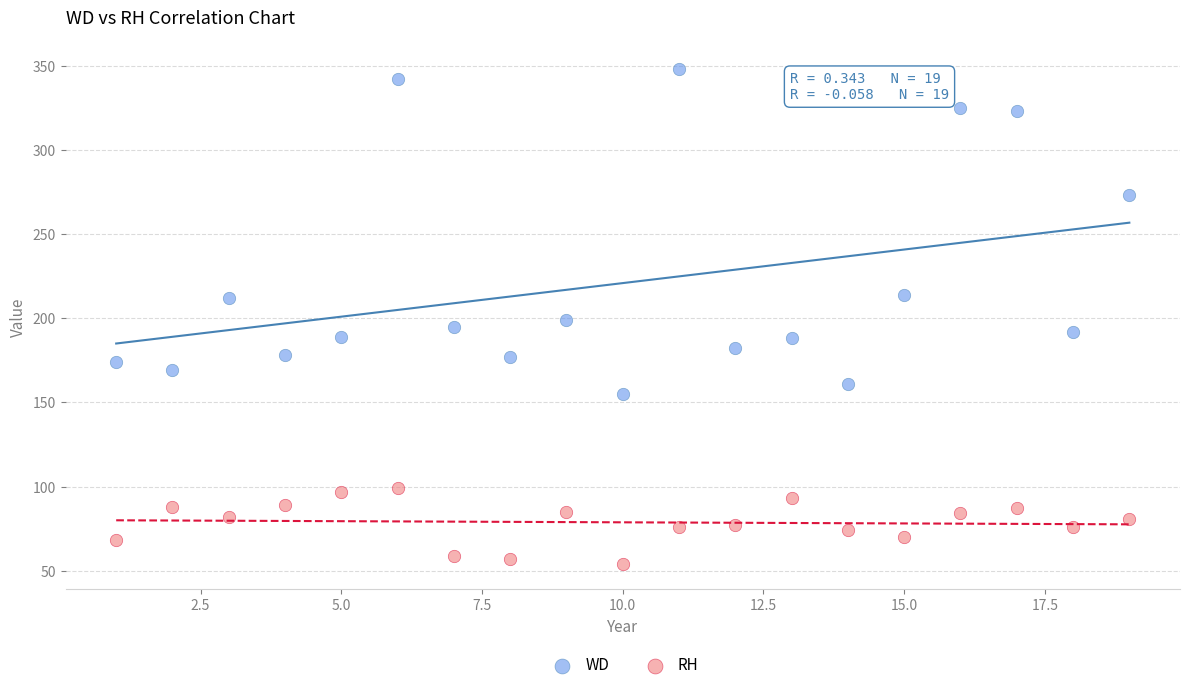

What is the X range (max minus min) for the scatter plot?

18